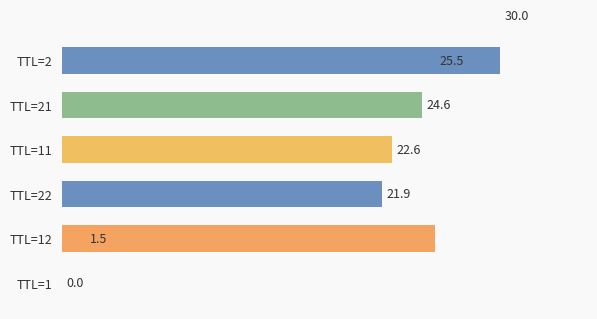

Reading right to left, what are all the values shown in this chart?

2=30.0	12=25.5	21=24.6	11=22.6	22=21.9	12=1.5	1=0.0